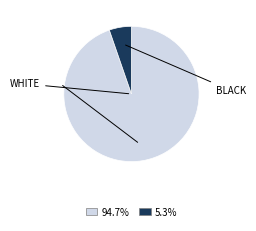

Is there any slice that represents more than half of the pie?

Yes